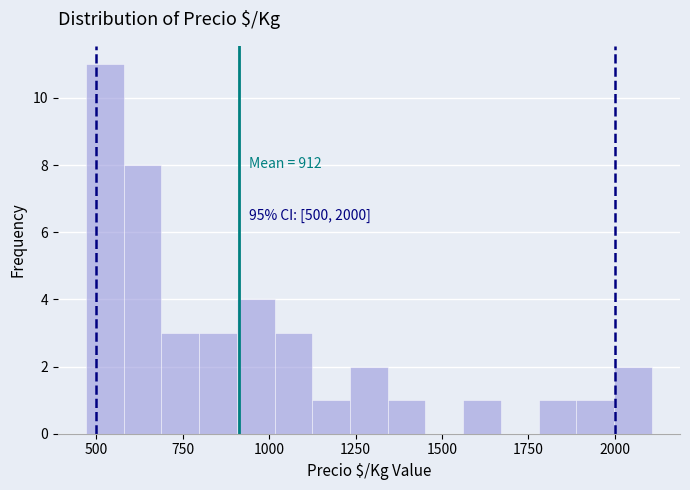

Around what value on the x-axis is the tallest bar? Give the approximate position of its centre, as read against the axis.

500